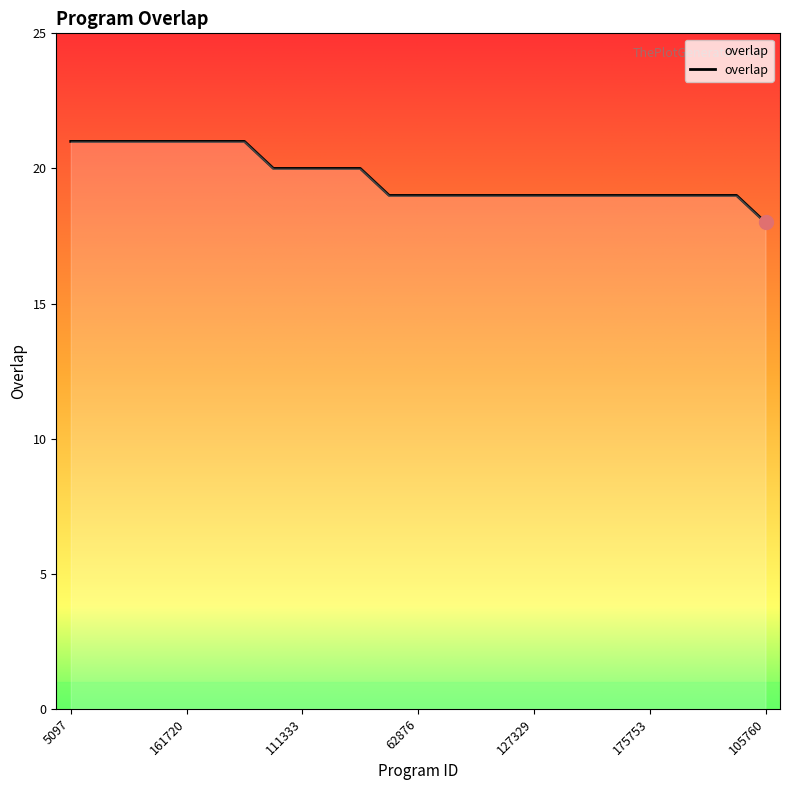

What is the greatest value displayed?

21